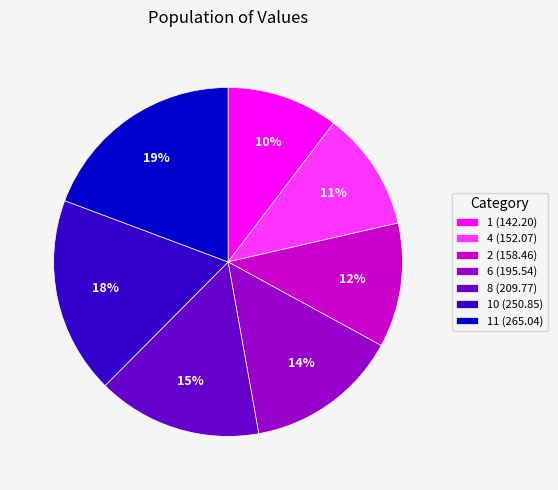

To the nearest percent, what is the average slice percentage?

14%